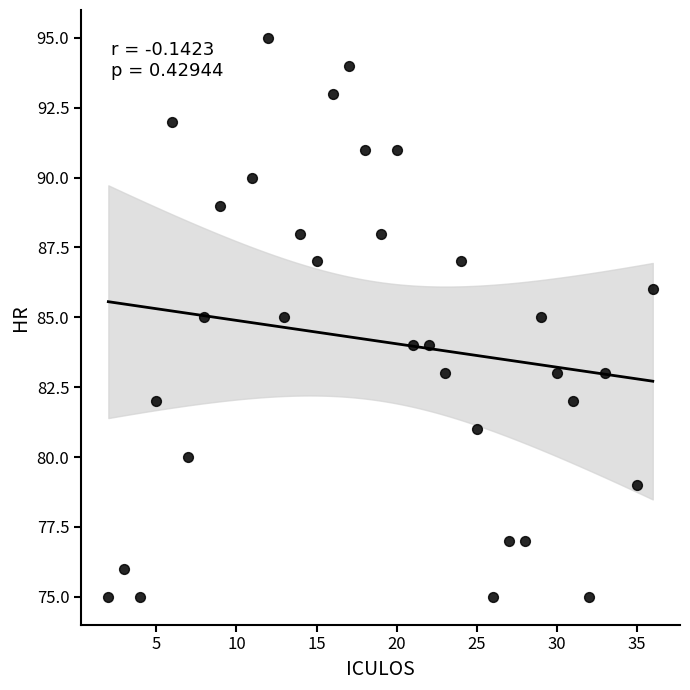

What is the range of X values (max minus min)?

34